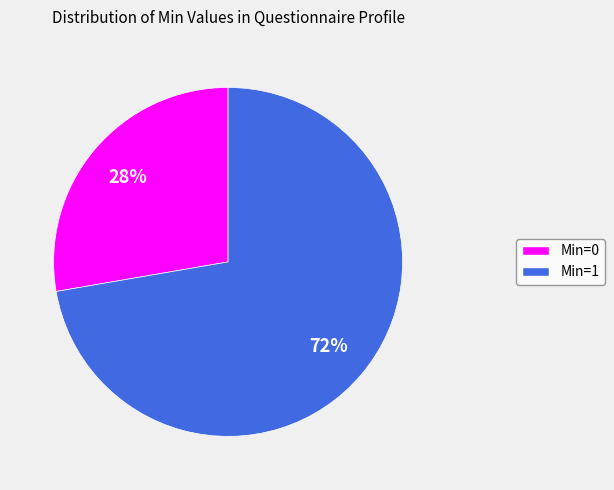

Does any single category account for the majority?

Yes